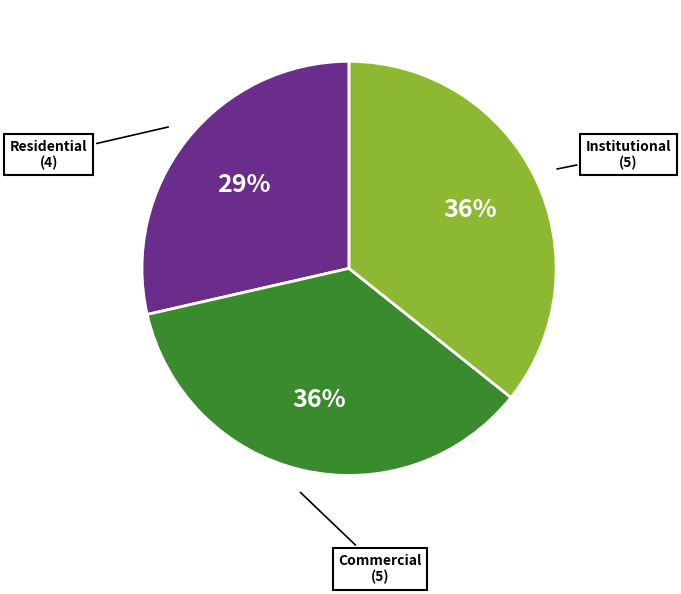

To the nearest percent, what is the difference between the largest and smallest slice percentages?

7%